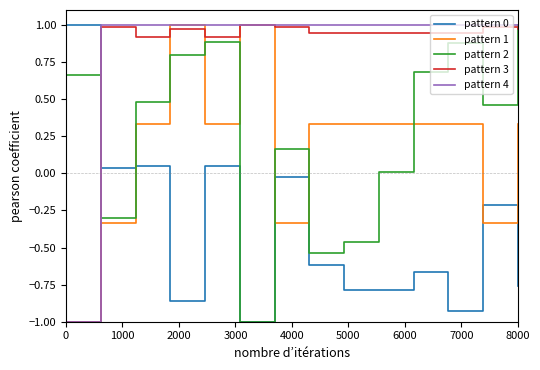

True or false: pattern 3 and pattern 2 cross at least once.

True